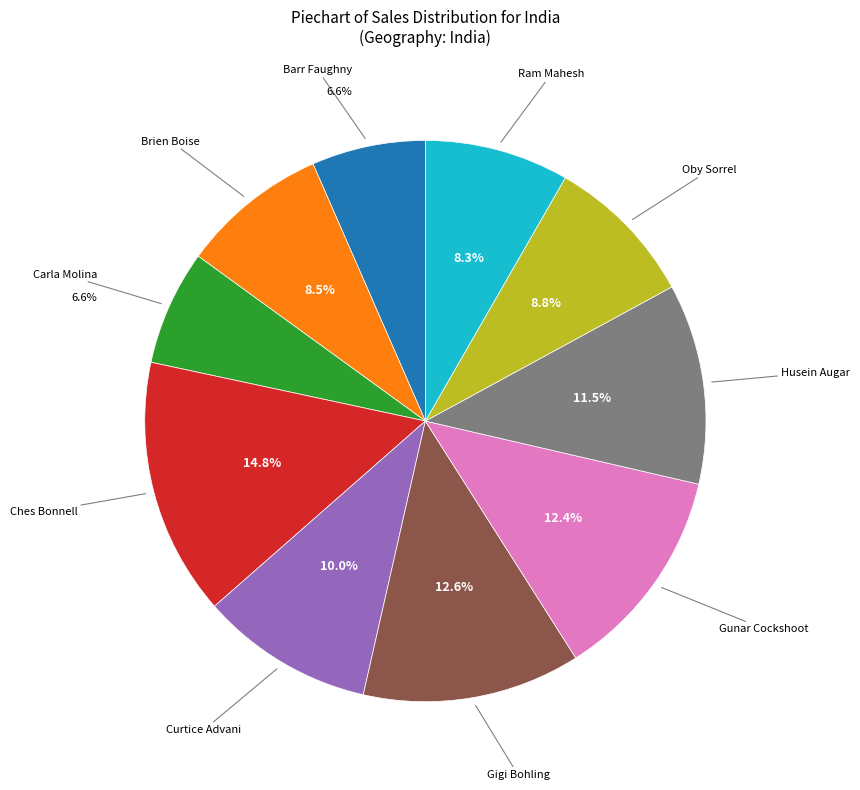

Is there a majority slice in this chart?

No